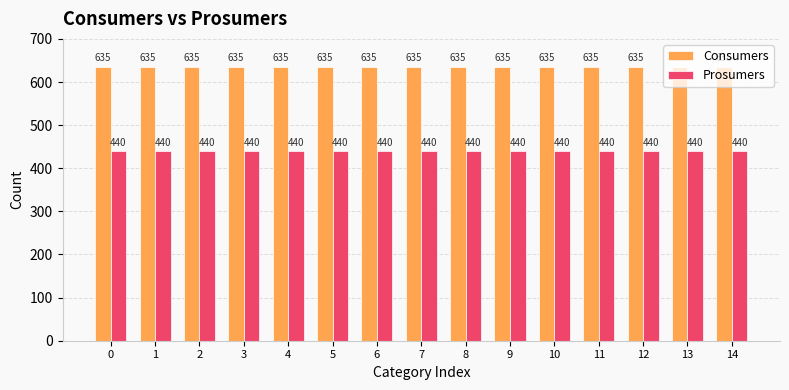

Reading right to left, what are all the values shown in this chart?

Consumers: 14=635	13=635	12=635	11=635	10=635	9=635	8=635	7=635	6=635	5=635	4=635	3=635	2=635	1=635	0=635
Prosumers: 14=440	13=440	12=440	11=440	10=440	9=440	8=440	7=440	6=440	5=440	4=440	3=440	2=440	1=440	0=440